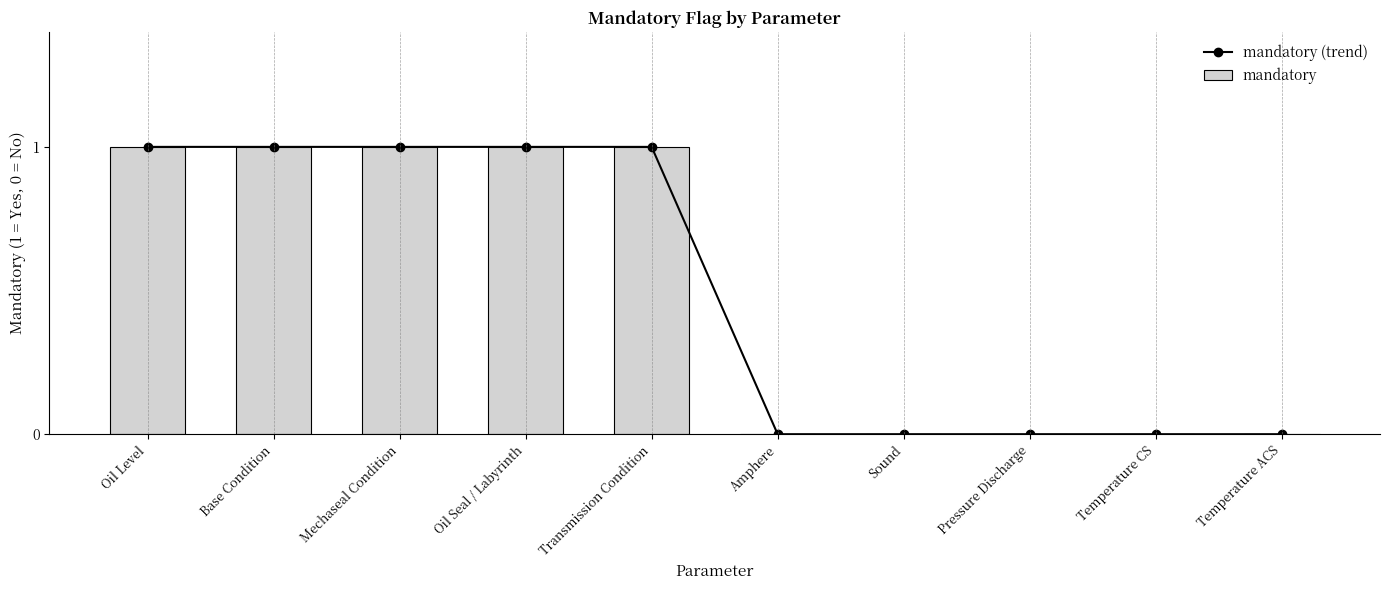

Count the number of data series in this chart.

2